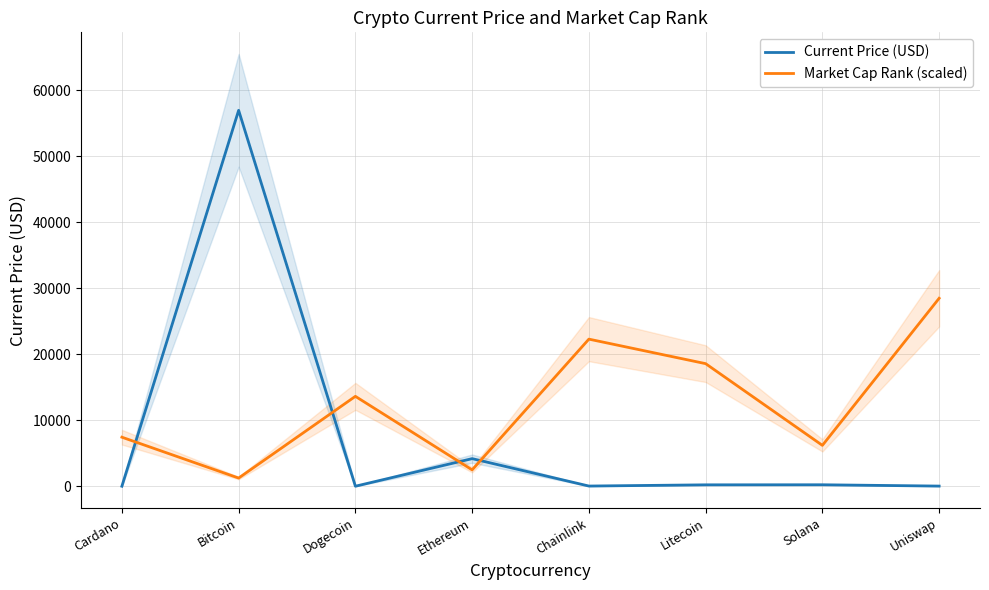

What is the average value of the Current Price (USD) series?

7698.6